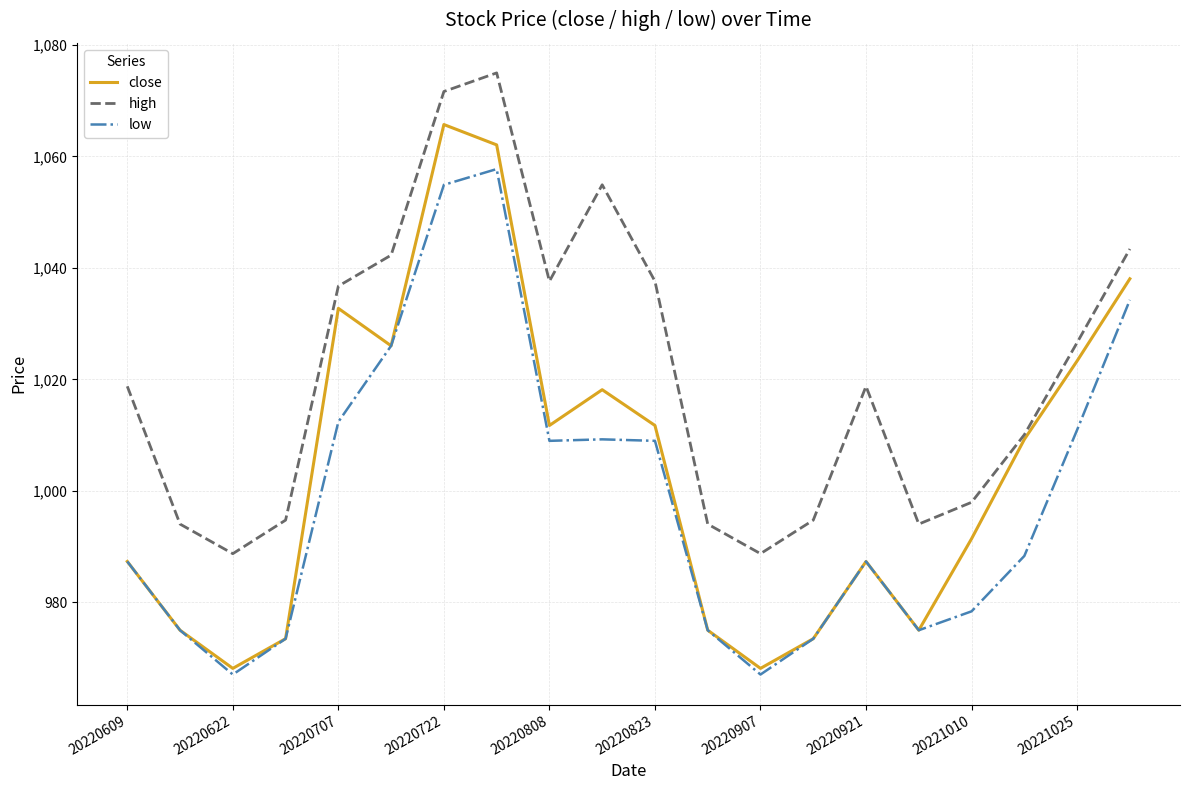

How many values in the low series exceed 988?

10